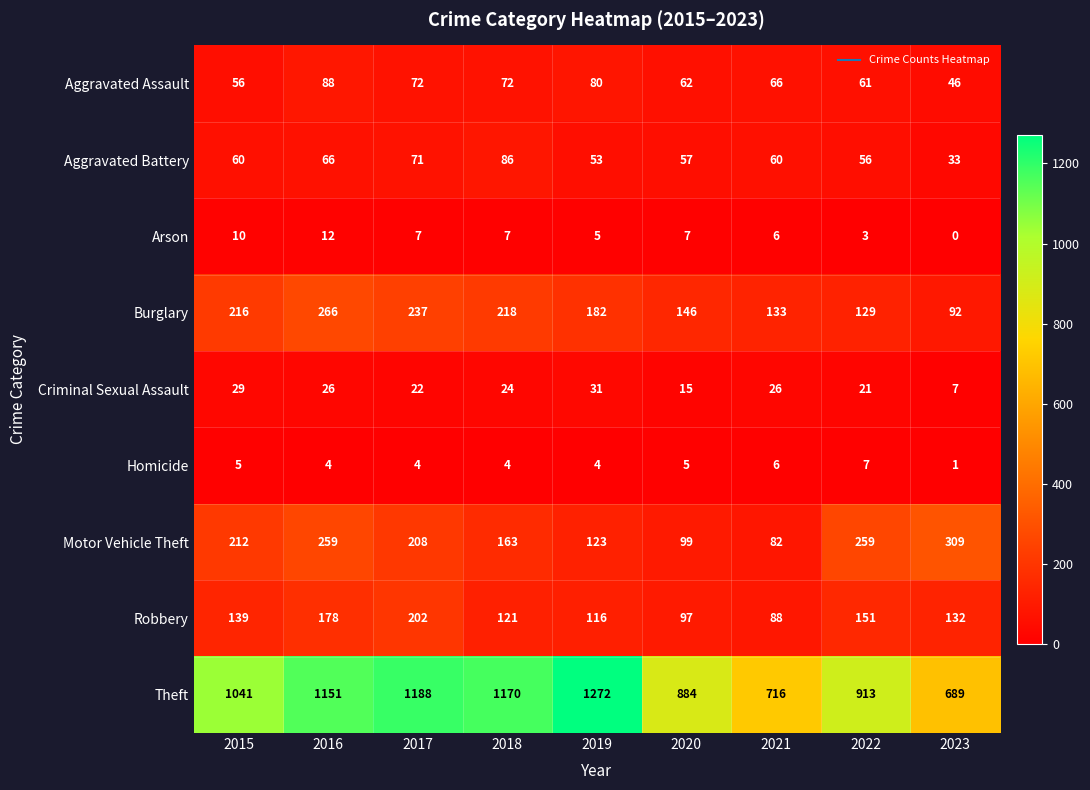

Which series has the largest total across all categories?

Theft